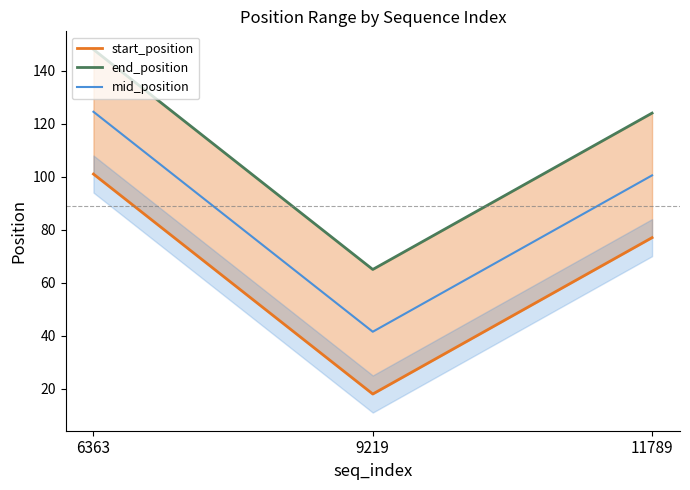

Reading left to right, extract all data points from this chart.

start_position: 6363=101.0	9219=18.0	11789=77.0
end_position: 6363=148.0	9219=65.0	11789=124.0
mid_position: 6363=124.5	9219=41.5	11789=100.5